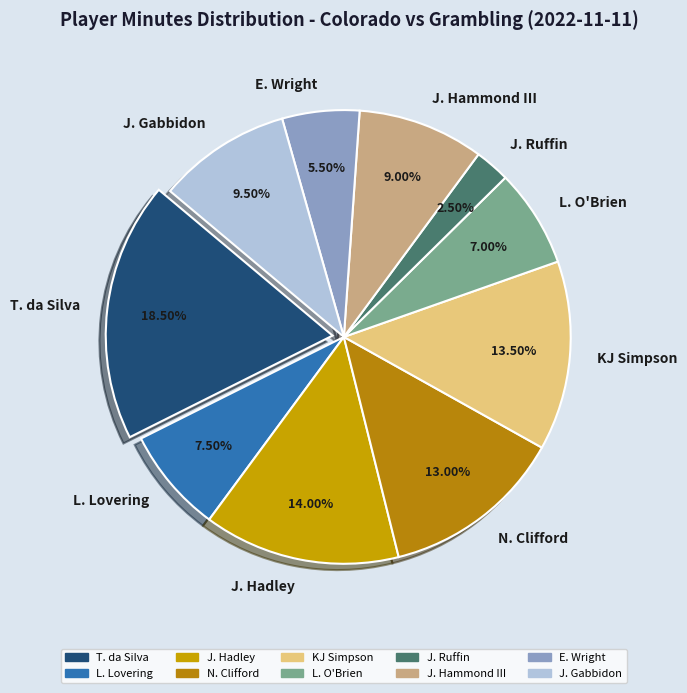

Which has a higher value, J. Gabbidon or J. Hammond III?

J. Gabbidon